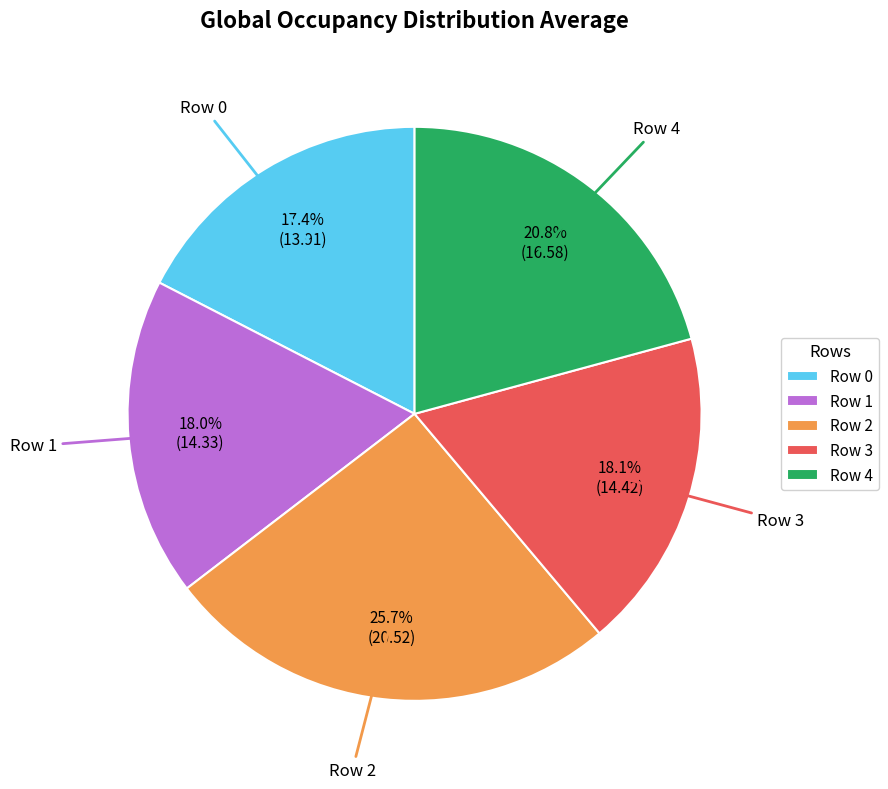

Combined, do Row 2 and Row 0 account for over 50%?

No